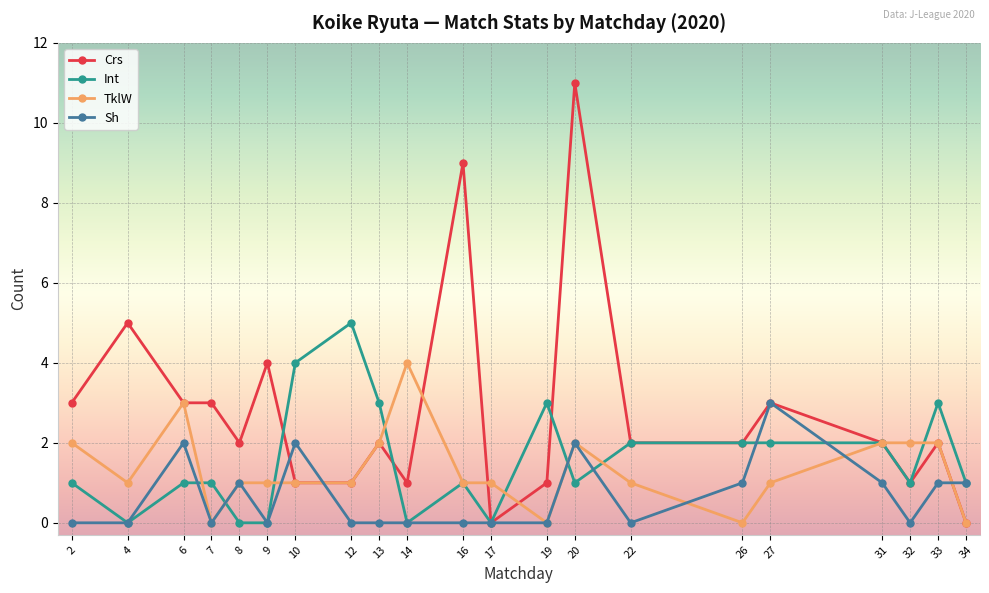

Which series ends up on top after the final intersection of Int and TklW?

Int